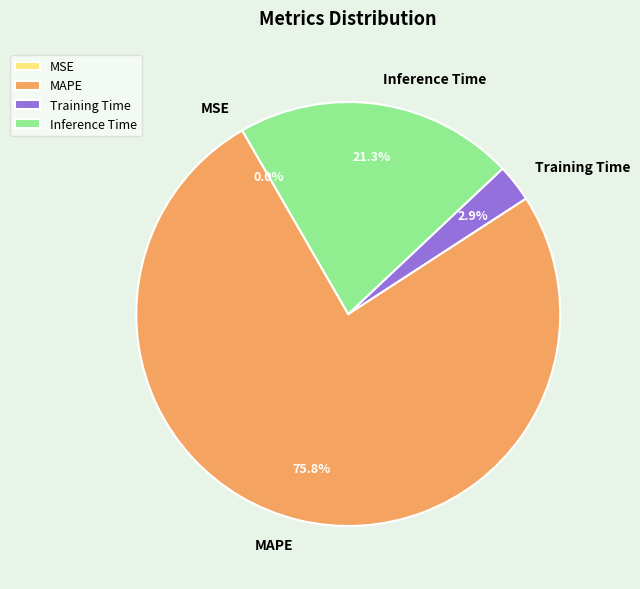

To the nearest percent, what is the difference between the largest and smallest slice percentages?

76%